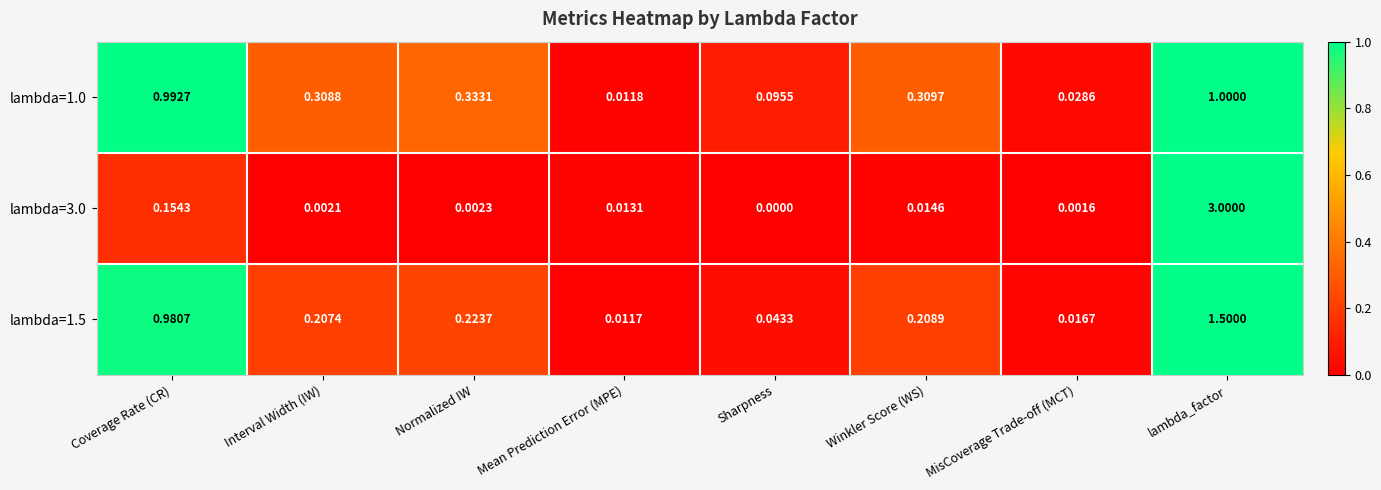

Where is lambda=1.0 nearest to the value 0?

Mean Prediction Error (MPE)